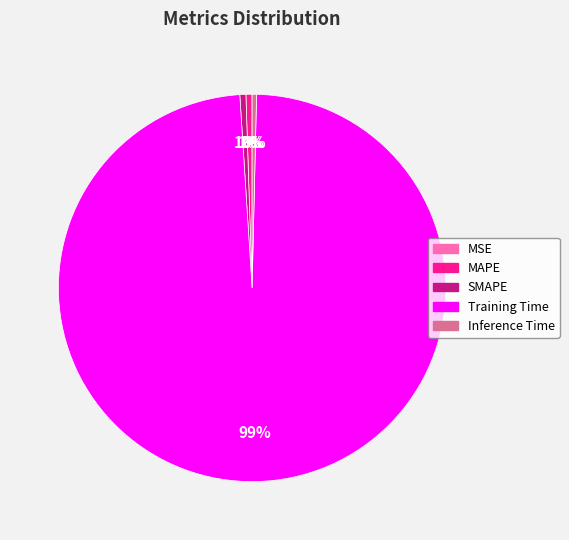

Is it true that Inference Time is 8% of the pie?

False